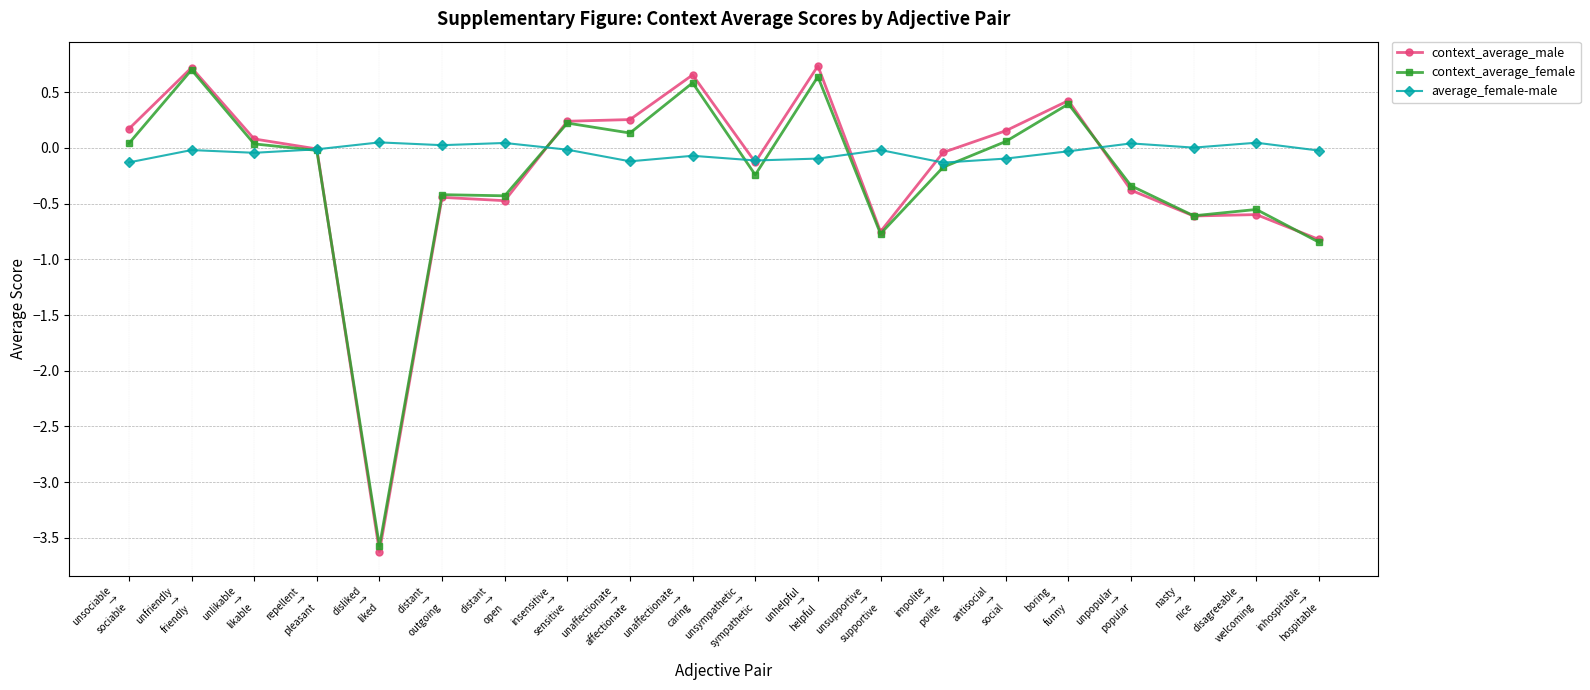

What is the difference between the highest and lowest values at impolite
→
polite?

0.1